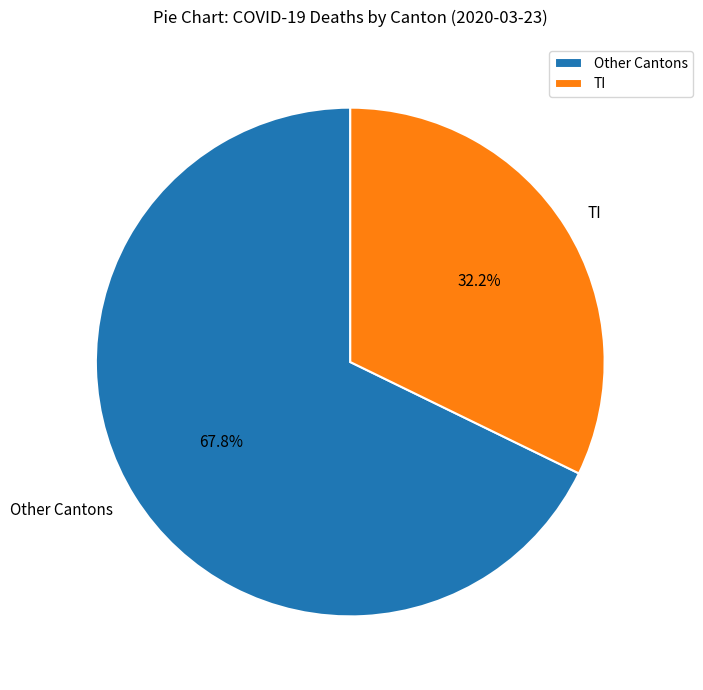

How much of the chart is everything except TI?

67.8%